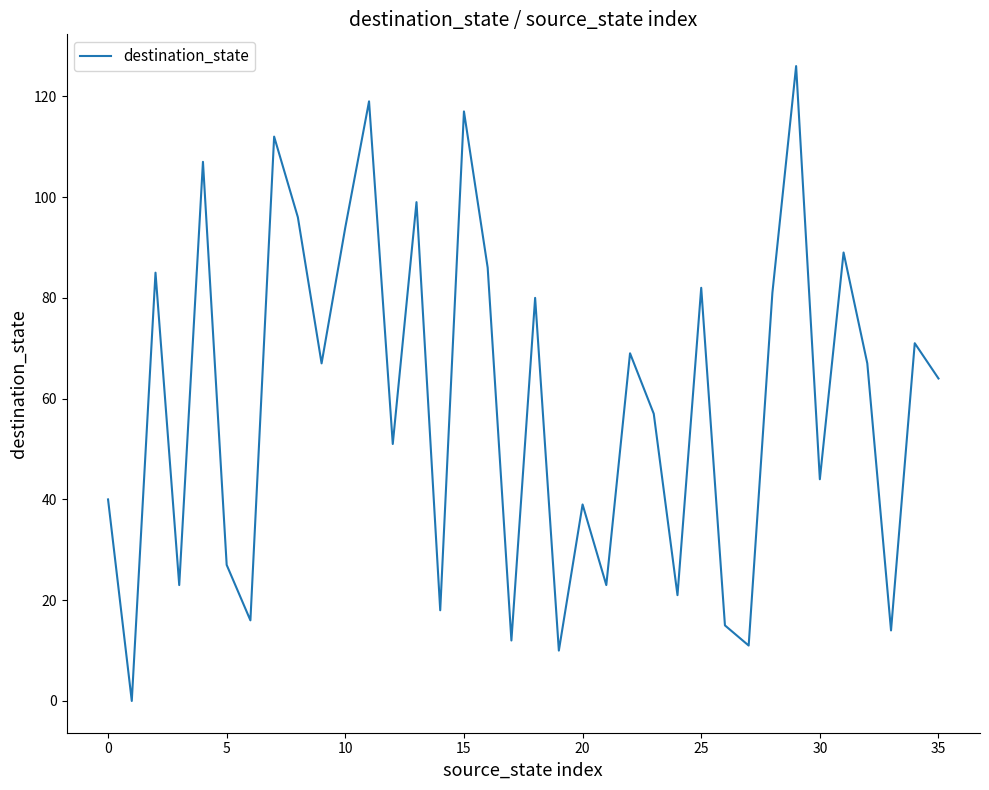

What is the greatest value displayed?

126